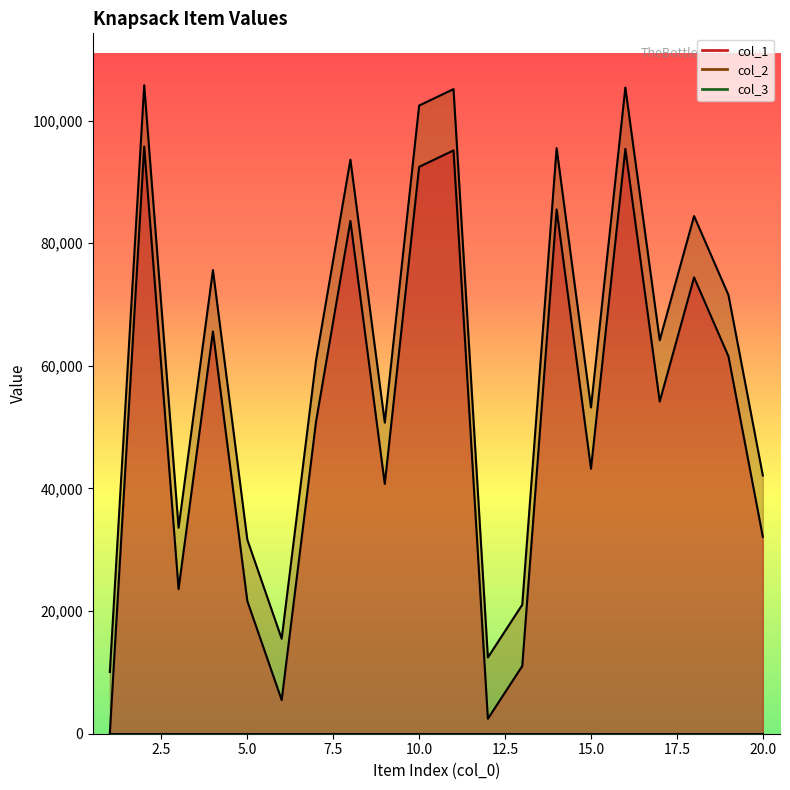

List the labels in order of col_2 value, smallest first.

1, 12, 6, 13, 5, 3, 20, 9, 15, 7, 17, 19, 4, 18, 8, 14, 10, 11, 16, 2